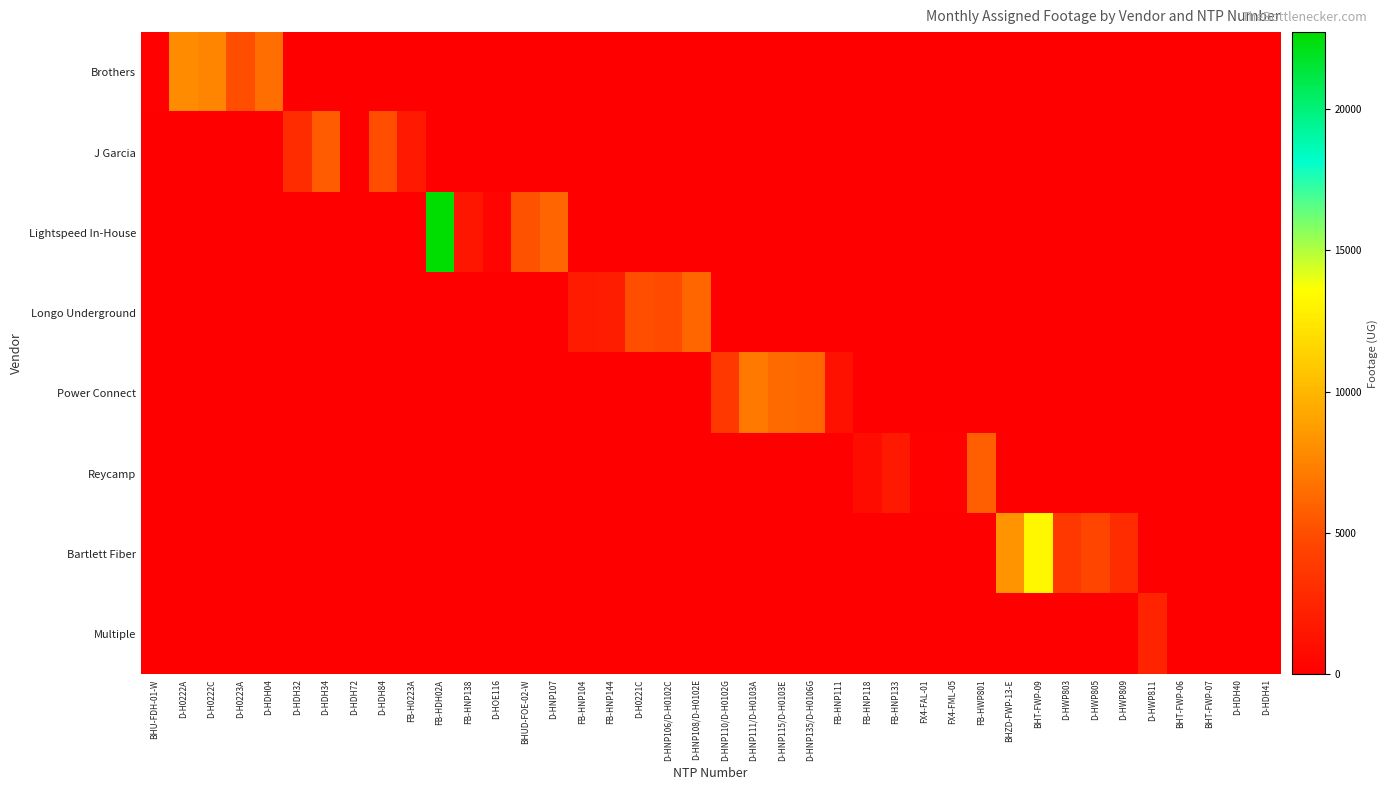

Reading left to right, transcribe all the data shown in this chart.

Brothers: BHU-FDH-01-W=153	D-H0222A=7980	D-H0222C=7562	D-H0223A=5005	D-HDH04=6526	D-HDH32=0	D-HDH34=0	D-HDH72=0	D-HDH84=0	FB-H0223A=0	FB-HDH02A=0	FB-HNP138=0	D-HOE116=0	BHUD-FOE-02-W=0	D-HNP107=0	FB-HNP104=0	FB-HNP144=0	D-H0221C=0	D-HNP106/D-H0102C=0	D-HNP108/D-H0102E=0	D-HNP110/D-H0102G=0	D-HNP111/D-H0103A=0	D-HNP115/D-H0103E=0	D-HNP135/D-H0106G=0	FB-HNP111=0	FB-HNP118=0	FB-HNP133=0	FX4-FAL-01=0	FX4-FML-05=0	FB-HWP801=0	BHZD-FWP-13-E=0	BHT-FWP-09=0	D-HWP803=0	D-HWP805=0	D-HWP809=0	D-HWP811=0	BHT-FWP-06=0	BHT-FWP-07=0	D-HDH40=0	D-HDH41=0
J Garcia: BHU-FDH-01-W=0	D-H0222A=0	D-H0222C=0	D-H0223A=0	D-HDH04=0	D-HDH32=2931	D-HDH34=5661	D-HDH72=0	D-HDH84=4975	FB-H0223A=1735	FB-HDH02A=0	FB-HNP138=0	D-HOE116=0	BHUD-FOE-02-W=0	D-HNP107=0	FB-HNP104=0	FB-HNP144=0	D-H0221C=0	D-HNP106/D-H0102C=0	D-HNP108/D-H0102E=0	D-HNP110/D-H0102G=0	D-HNP111/D-H0103A=0	D-HNP115/D-H0103E=0	D-HNP135/D-H0106G=0	FB-HNP111=0	FB-HNP118=0	FB-HNP133=0	FX4-FAL-01=0	FX4-FML-05=0	FB-HWP801=0	BHZD-FWP-13-E=0	BHT-FWP-09=0	D-HWP803=0	D-HWP805=0	D-HWP809=0	D-HWP811=0	BHT-FWP-06=0	BHT-FWP-07=0	D-HDH40=0	D-HDH41=0
Lightspeed In-House: BHU-FDH-01-W=0	D-H0222A=0	D-H0222C=0	D-H0223A=0	D-HDH04=0	D-HDH32=0	D-HDH34=0	D-HDH72=0	D-HDH84=0	FB-H0223A=0	FB-HDH02A=22725	FB-HNP138=1534	D-HOE116=285	BHUD-FOE-02-W=5151	D-HNP107=6041	FB-HNP104=0	FB-HNP144=0	D-H0221C=0	D-HNP106/D-H0102C=0	D-HNP108/D-H0102E=0	D-HNP110/D-H0102G=0	D-HNP111/D-H0103A=0	D-HNP115/D-H0103E=0	D-HNP135/D-H0106G=0	FB-HNP111=0	FB-HNP118=0	FB-HNP133=0	FX4-FAL-01=0	FX4-FML-05=0	FB-HWP801=0	BHZD-FWP-13-E=0	BHT-FWP-09=0	D-HWP803=0	D-HWP805=0	D-HWP809=0	D-HWP811=0	BHT-FWP-06=0	BHT-FWP-07=0	D-HDH40=0	D-HDH41=0
Longo Underground: BHU-FDH-01-W=0	D-H0222A=0	D-H0222C=0	D-H0223A=0	D-HDH04=0	D-HDH32=0	D-HDH34=0	D-HDH72=0	D-HDH84=0	FB-H0223A=0	FB-HDH02A=0	FB-HNP138=0	D-HOE116=0	BHUD-FOE-02-W=0	D-HNP107=0	FB-HNP104=1831	FB-HNP144=2003	D-H0221C=4979	D-HNP106/D-H0102C=4822	D-HNP108/D-H0102E=6182	D-HNP110/D-H0102G=0	D-HNP111/D-H0103A=0	D-HNP115/D-H0103E=0	D-HNP135/D-H0106G=0	FB-HNP111=0	FB-HNP118=0	FB-HNP133=0	FX4-FAL-01=0	FX4-FML-05=0	FB-HWP801=0	BHZD-FWP-13-E=0	BHT-FWP-09=0	D-HWP803=0	D-HWP805=0	D-HWP809=0	D-HWP811=0	BHT-FWP-06=0	BHT-FWP-07=0	D-HDH40=0	D-HDH41=0
Power Connect: BHU-FDH-01-W=0	D-H0222A=0	D-H0222C=0	D-H0223A=0	D-HDH04=0	D-HDH32=0	D-HDH34=0	D-HDH72=0	D-HDH84=0	FB-H0223A=0	FB-HDH02A=0	FB-HNP138=0	D-HOE116=0	BHUD-FOE-02-W=0	D-HNP107=0	FB-HNP104=0	FB-HNP144=0	D-H0221C=0	D-HNP106/D-H0102C=0	D-HNP108/D-H0102E=0	D-HNP110/D-H0102G=3796	D-HNP111/D-H0103A=7020	D-HNP115/D-H0103E=6387	D-HNP135/D-H0106G=6152	FB-HNP111=1157	FB-HNP118=0	FB-HNP133=0	FX4-FAL-01=0	FX4-FML-05=0	FB-HWP801=0	BHZD-FWP-13-E=0	BHT-FWP-09=0	D-HWP803=0	D-HWP805=0	D-HWP809=0	D-HWP811=0	BHT-FWP-06=0	BHT-FWP-07=0	D-HDH40=0	D-HDH41=0
Reycamp: BHU-FDH-01-W=0	D-H0222A=0	D-H0222C=0	D-H0223A=0	D-HDH04=0	D-HDH32=0	D-HDH34=0	D-HDH72=0	D-HDH84=0	FB-H0223A=0	FB-HDH02A=0	FB-HNP138=0	D-HOE116=0	BHUD-FOE-02-W=0	D-HNP107=0	FB-HNP104=0	FB-HNP144=0	D-H0221C=0	D-HNP106/D-H0102C=0	D-HNP108/D-H0102E=0	D-HNP110/D-H0102G=0	D-HNP111/D-H0103A=0	D-HNP115/D-H0103E=0	D-HNP135/D-H0106G=0	FB-HNP111=0	FB-HNP118=831	FB-HNP133=1697	FX4-FAL-01=238	FX4-FML-05=129	FB-HWP801=5776	BHZD-FWP-13-E=0	BHT-FWP-09=0	D-HWP803=0	D-HWP805=0	D-HWP809=0	D-HWP811=0	BHT-FWP-06=0	BHT-FWP-07=0	D-HDH40=0	D-HDH41=0
Bartlett Fiber: BHU-FDH-01-W=0	D-H0222A=0	D-H0222C=0	D-H0223A=0	D-HDH04=0	D-HDH32=0	D-HDH34=0	D-HDH72=0	D-HDH84=0	FB-H0223A=0	FB-HDH02A=0	FB-HNP138=0	D-HOE116=0	BHUD-FOE-02-W=0	D-HNP107=0	FB-HNP104=0	FB-HNP144=0	D-H0221C=0	D-HNP106/D-H0102C=0	D-HNP108/D-H0102E=0	D-HNP110/D-H0102G=0	D-HNP111/D-H0103A=0	D-HNP115/D-H0103E=0	D-HNP135/D-H0106G=0	FB-HNP111=0	FB-HNP118=0	FB-HNP133=0	FX4-FAL-01=0	FX4-FML-05=0	FB-HWP801=0	BHZD-FWP-13-E=8305	BHT-FWP-09=13306	D-HWP803=3787	D-HWP805=4537	D-HWP809=3012	D-HWP811=0	BHT-FWP-06=0	BHT-FWP-07=0	D-HDH40=0	D-HDH41=0
Multiple: BHU-FDH-01-W=0	D-H0222A=0	D-H0222C=0	D-H0223A=0	D-HDH04=0	D-HDH32=0	D-HDH34=0	D-HDH72=0	D-HDH84=0	FB-H0223A=0	FB-HDH02A=0	FB-HNP138=0	D-HOE116=0	BHUD-FOE-02-W=0	D-HNP107=0	FB-HNP104=0	FB-HNP144=0	D-H0221C=0	D-HNP106/D-H0102C=0	D-HNP108/D-H0102E=0	D-HNP110/D-H0102G=0	D-HNP111/D-H0103A=0	D-HNP115/D-H0103E=0	D-HNP135/D-H0106G=0	FB-HNP111=0	FB-HNP118=0	FB-HNP133=0	FX4-FAL-01=0	FX4-FML-05=0	FB-HWP801=0	BHZD-FWP-13-E=0	BHT-FWP-09=0	D-HWP803=0	D-HWP805=0	D-HWP809=0	D-HWP811=2385	BHT-FWP-06=0	BHT-FWP-07=0	D-HDH40=0	D-HDH41=0